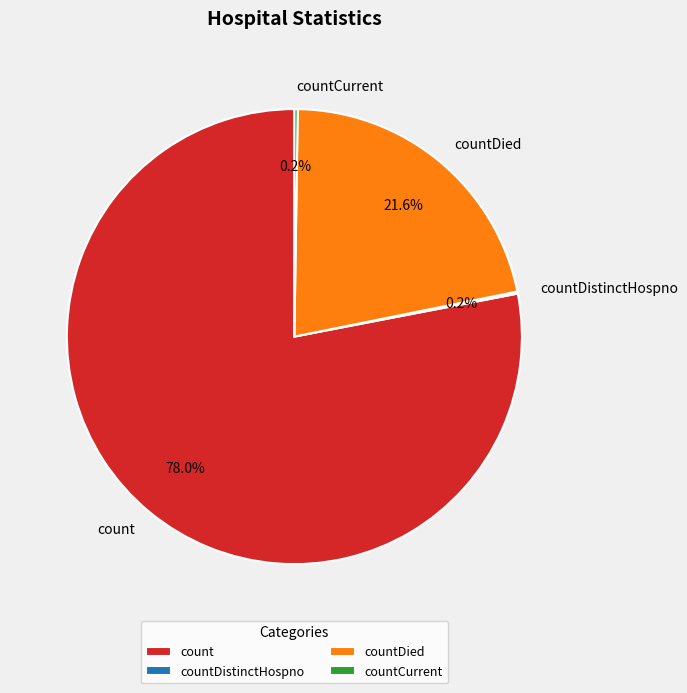

Which slice is the largest?

count